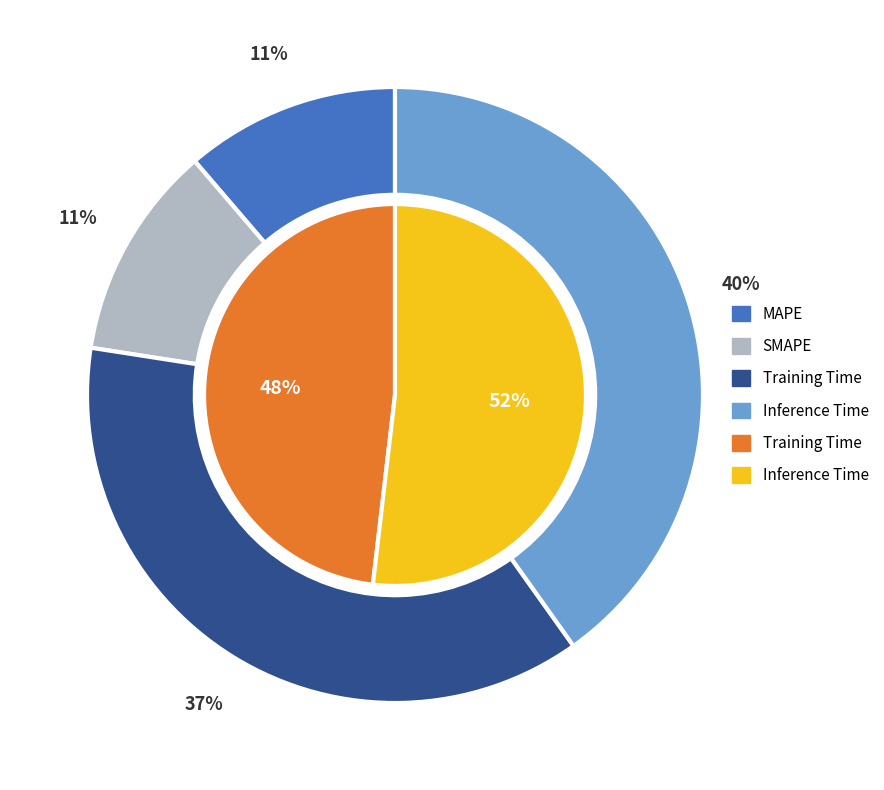

What percentage is the Training Time slice, to the nearest percent?

37%